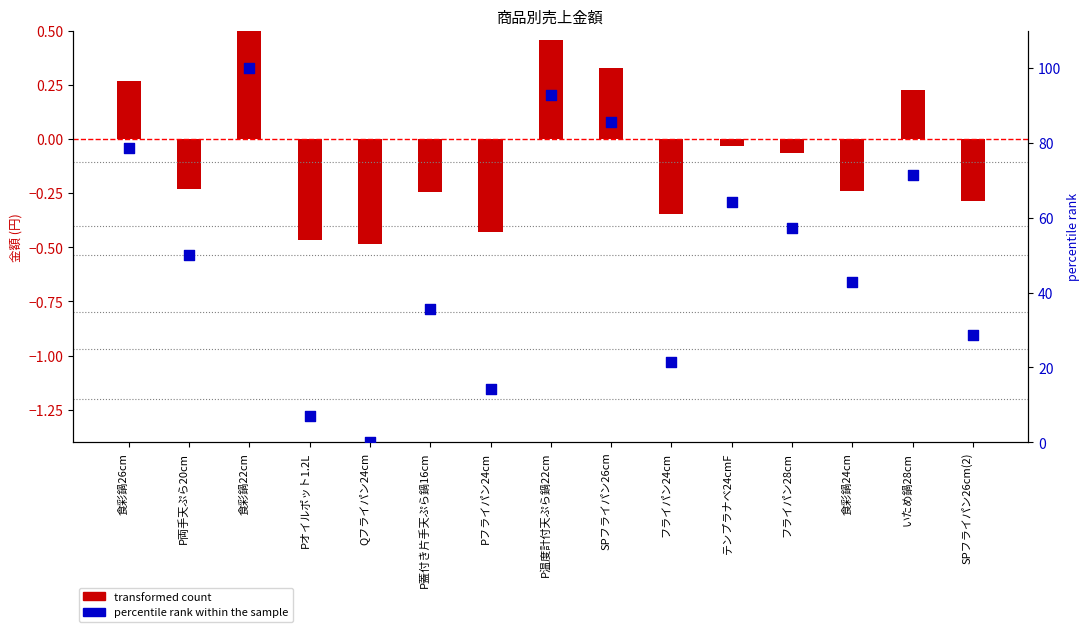

At which category is the sum across all series the highest?

食彩鍋22cm